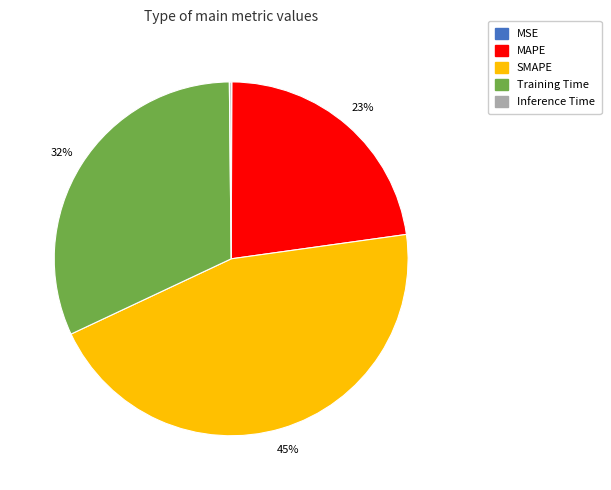

To the nearest percent, what is the difference between the largest and smallest slice percentages?

45%